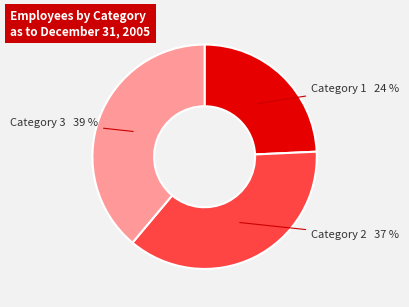

To the nearest percent, what is the difference between the largest and smallest slice percentages?

15%